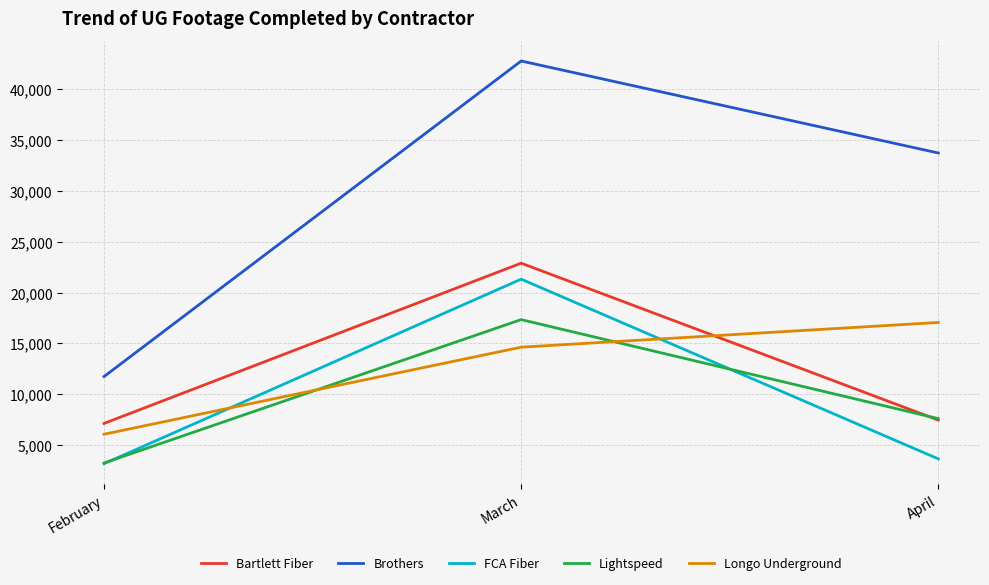

Reading left to right, transcribe all the data shown in this chart.

Bartlett Fiber: 7120	22896	7447
Brothers: 11735	42799	33743
FCA Fiber: 3158	21322	3629
Lightspeed: 3226	17340	7593
Longo Underground: 6056	14625	17060